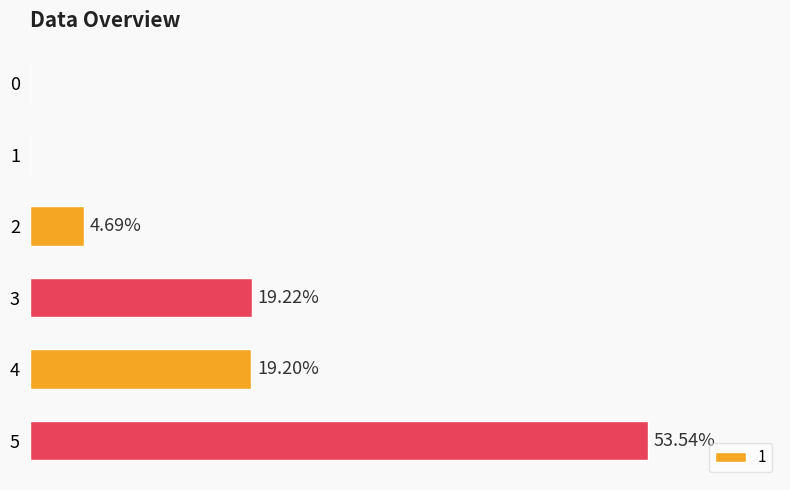

Are the bars horizontal?

Yes